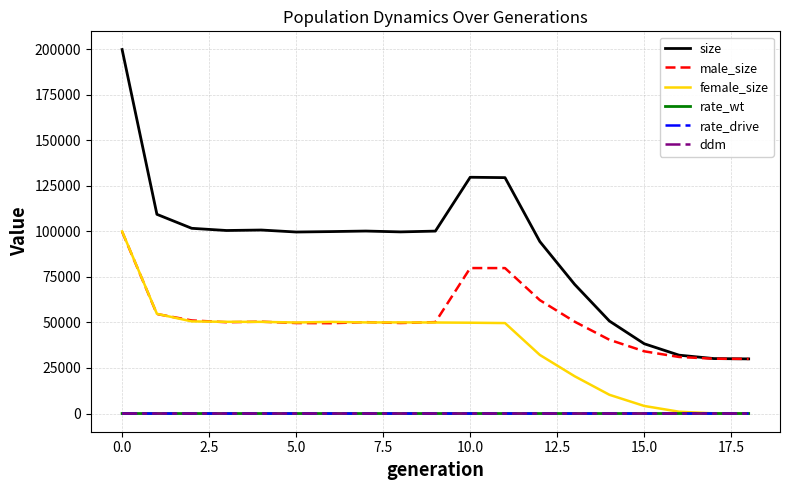

What are all the series names shown in the legend?

size, male_size, female_size, rate_wt, rate_drive, ddm